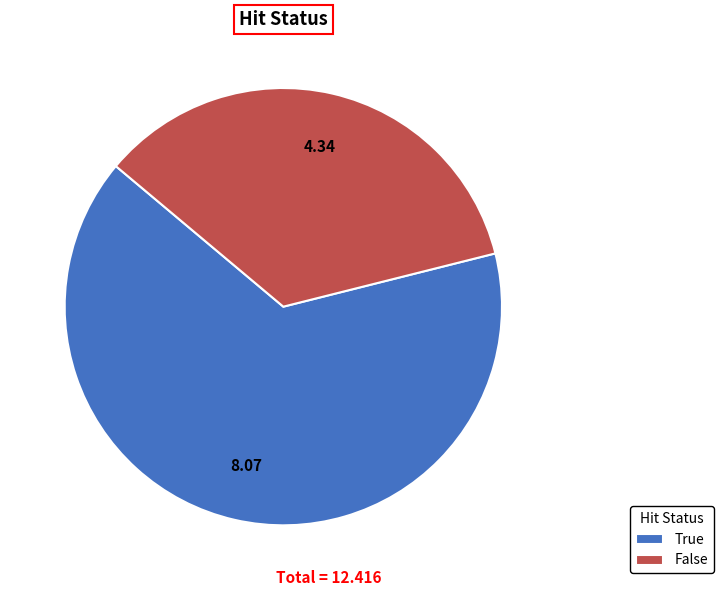

Do False and True together represent more than half of the pie?

Yes